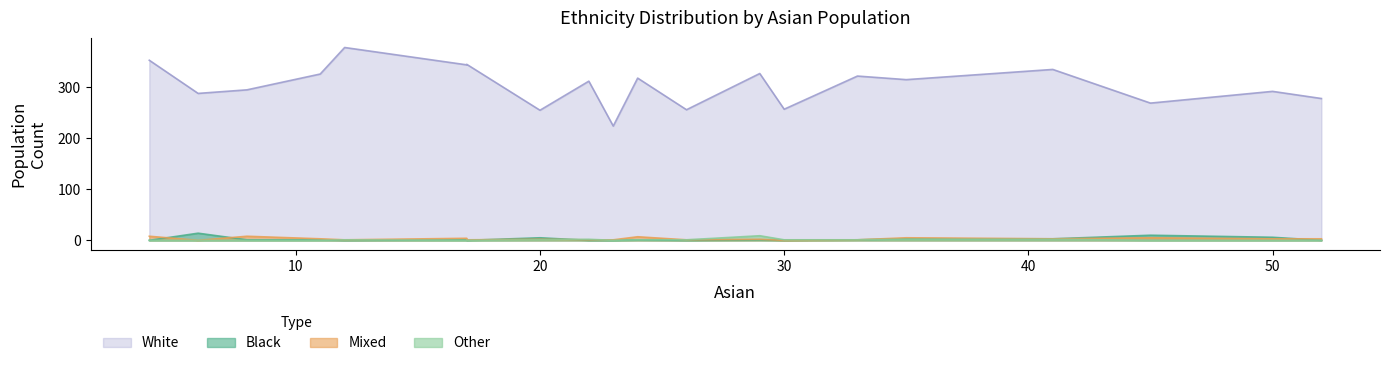

At 22, list the series in order from largest to smallest.

white, other, mixed, black